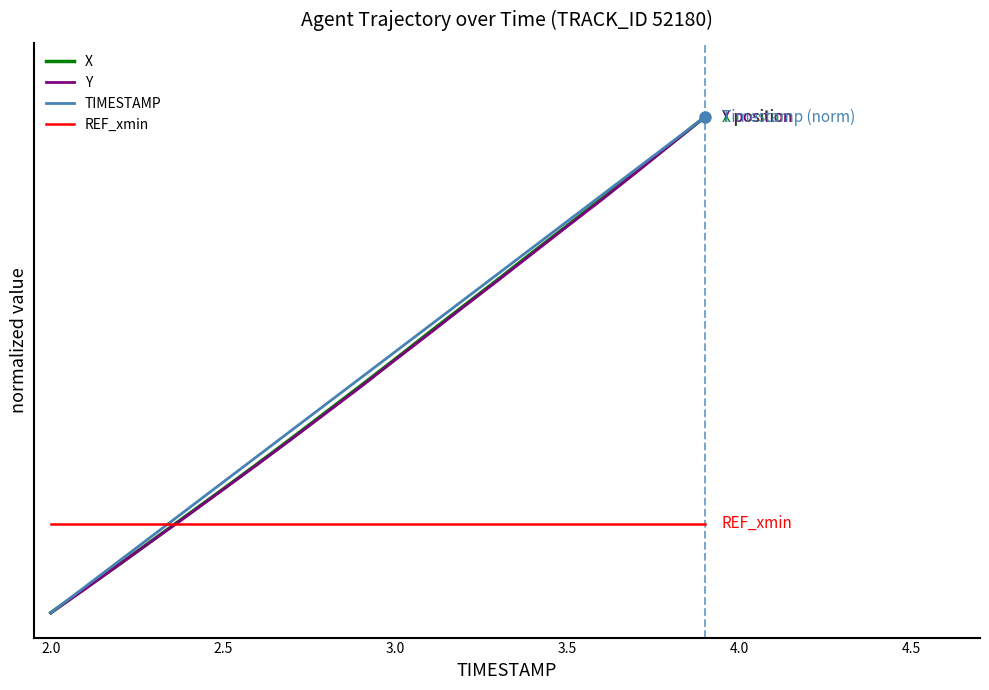

Is this an area chart (filled region under the line)?

No